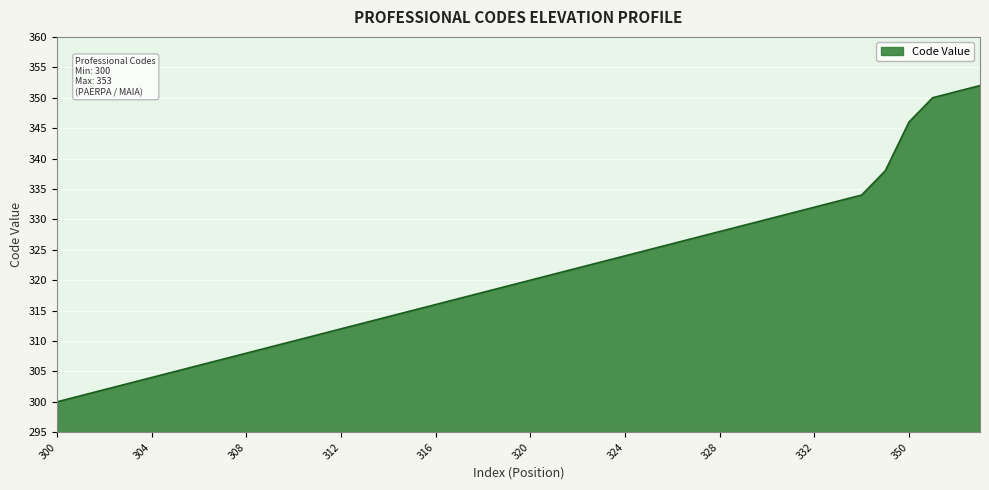

What is the maximum value shown in the chart?

352